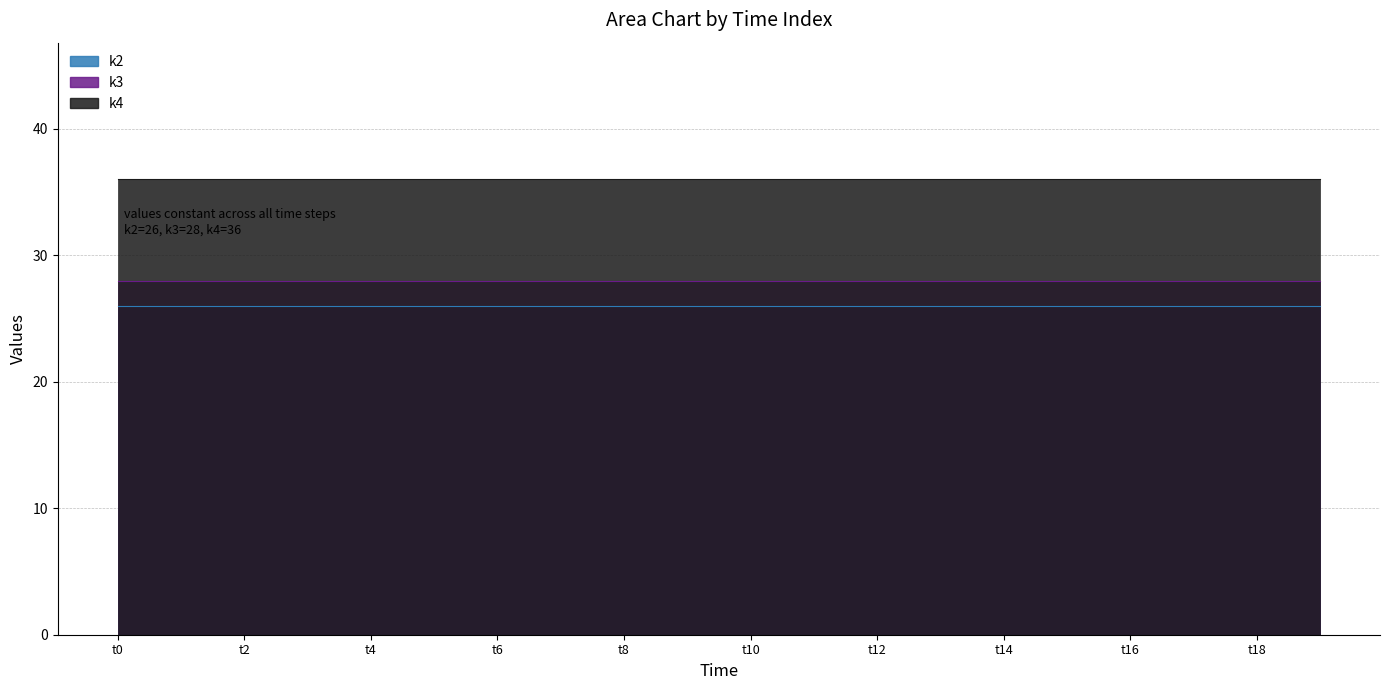

True or false: k3 and k2 intersect in this chart.

False